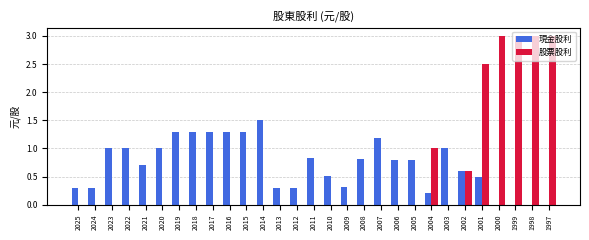

What is the sum of all 股票股利 values?

16.1